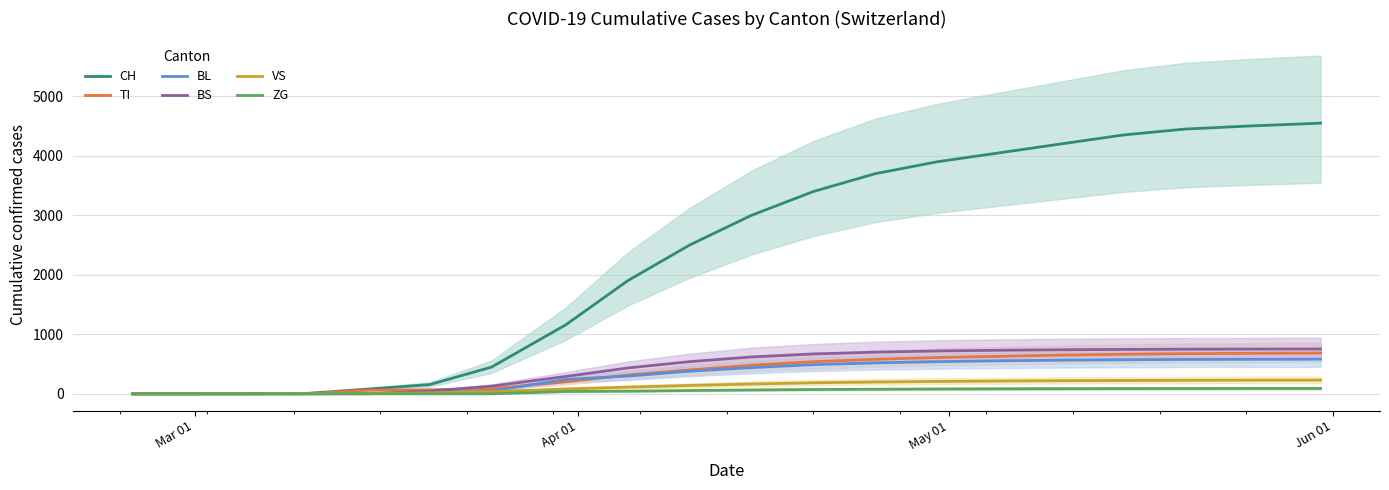

True or false: TI and CH cross at least once.

False